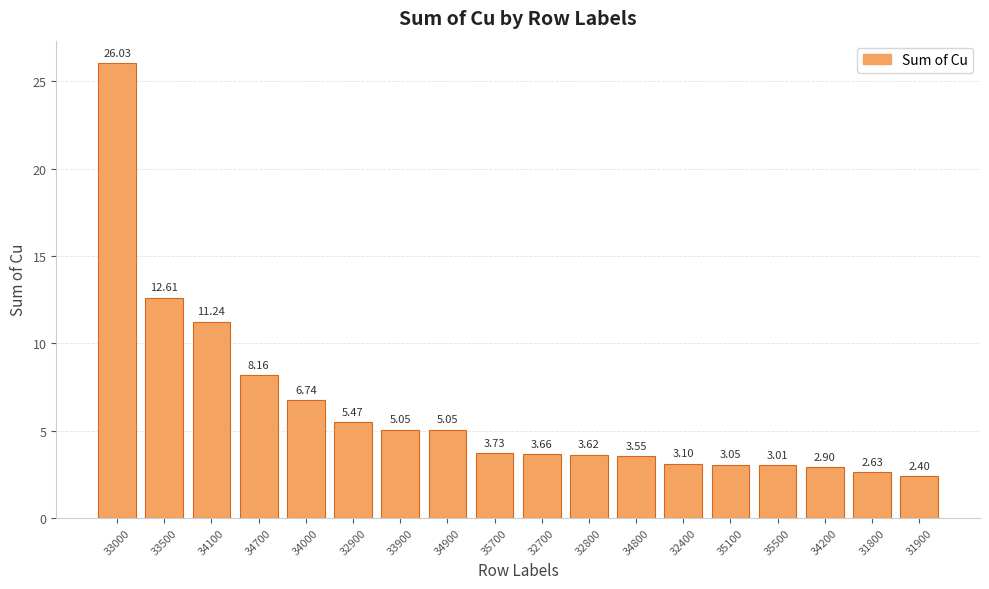

What position from the left is 34000?

5